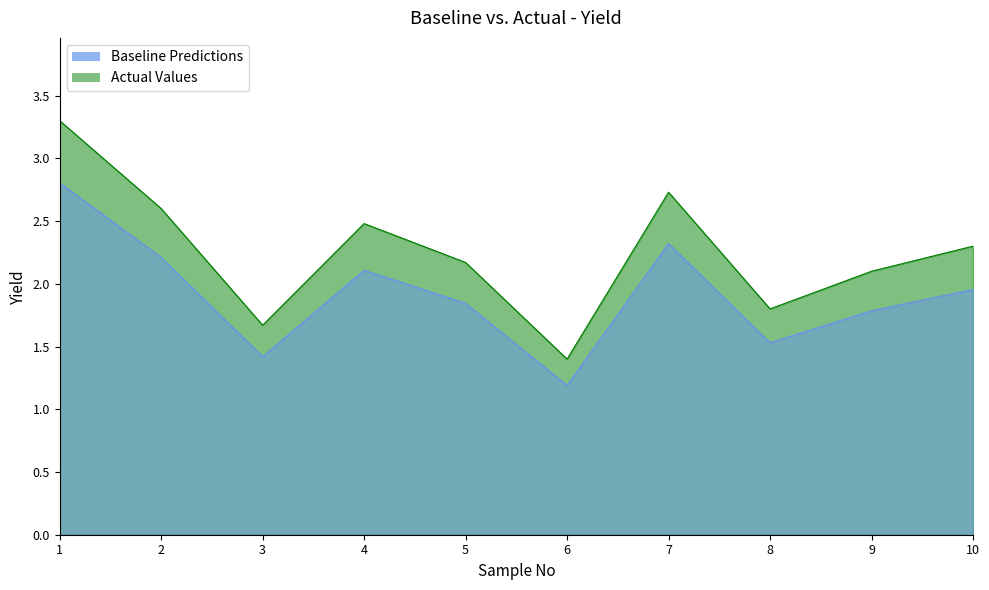

True or false: Actual Values and Baseline Predictions cross at least once.

False